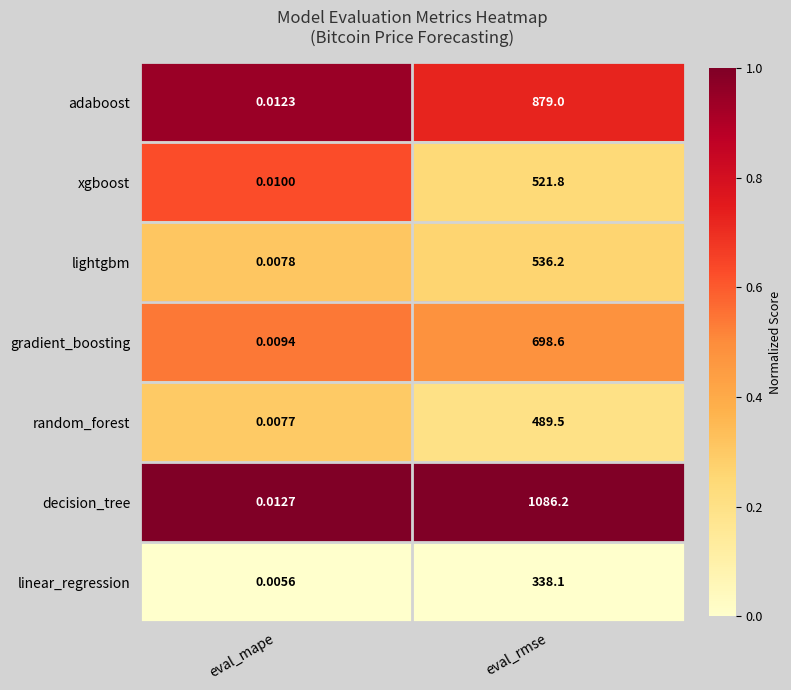

At which category does the chart reach its minimum across all series?

eval_mape